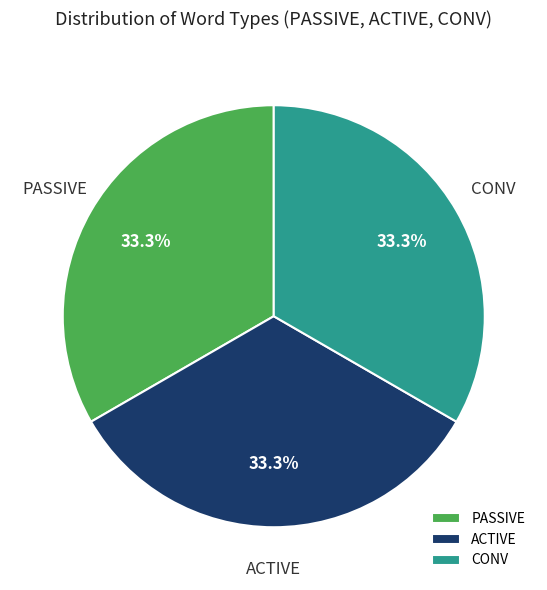

The CONV slice represents 1% of the pie. True or false?

False